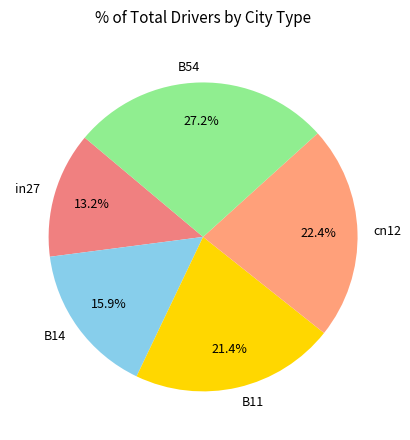

Does B14 represent more than half of the total?

No